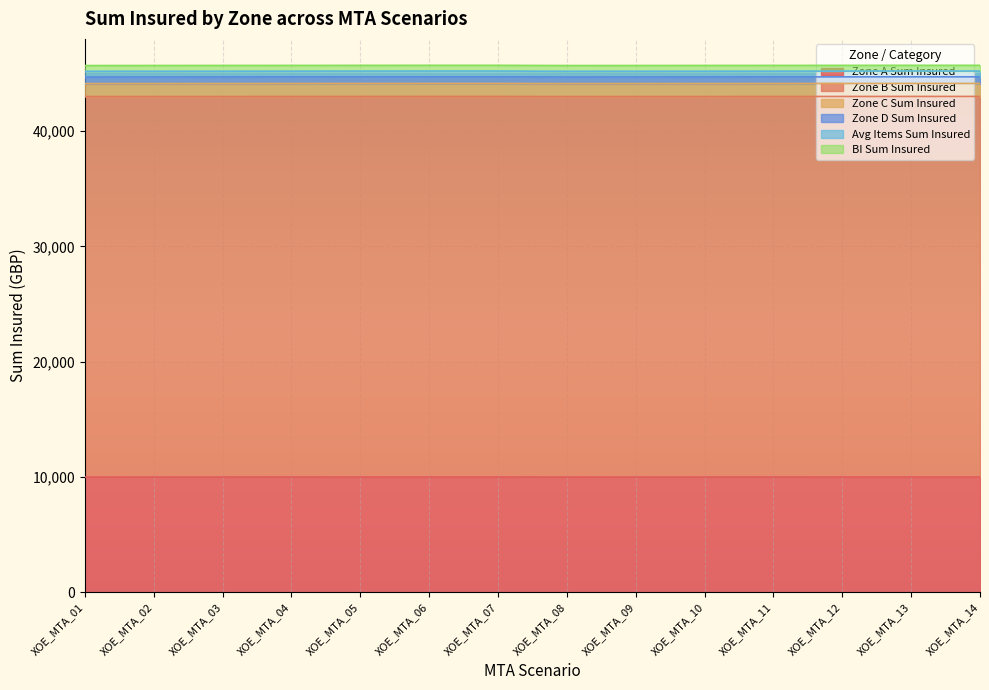

Is it true that Zone A Sum Insured equals 6556 at XOE_MTA_02?

False